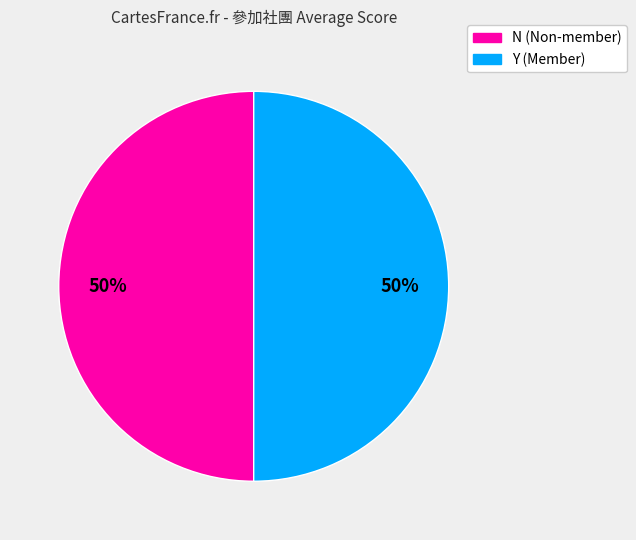

Is the sum of Y and N greater than half?

Yes